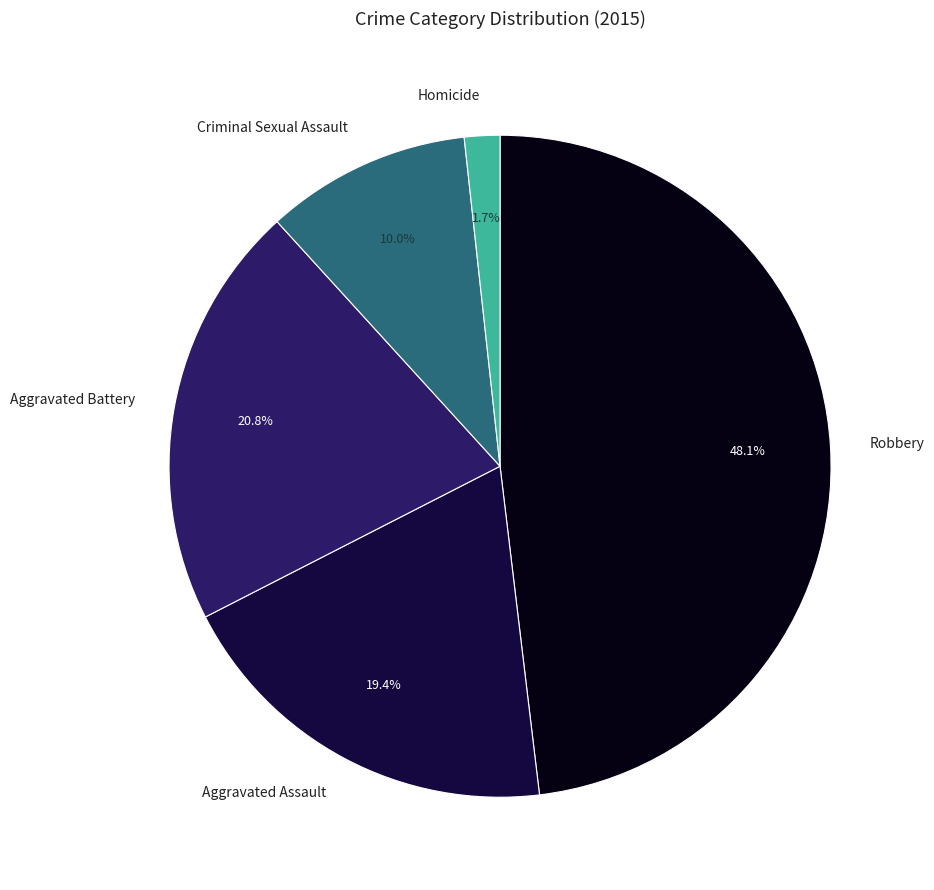

Count the number of slices in the pie.

5